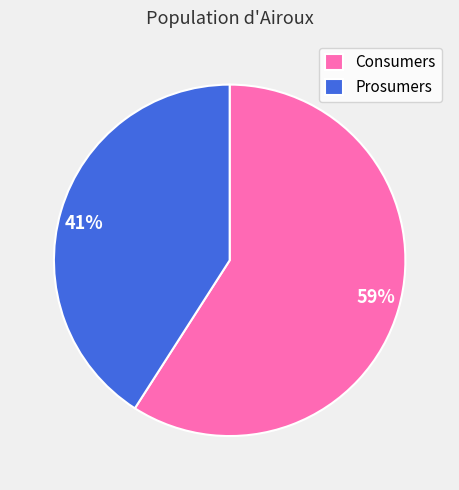

The Prosumers slice represents 32% of the pie. True or false?

False